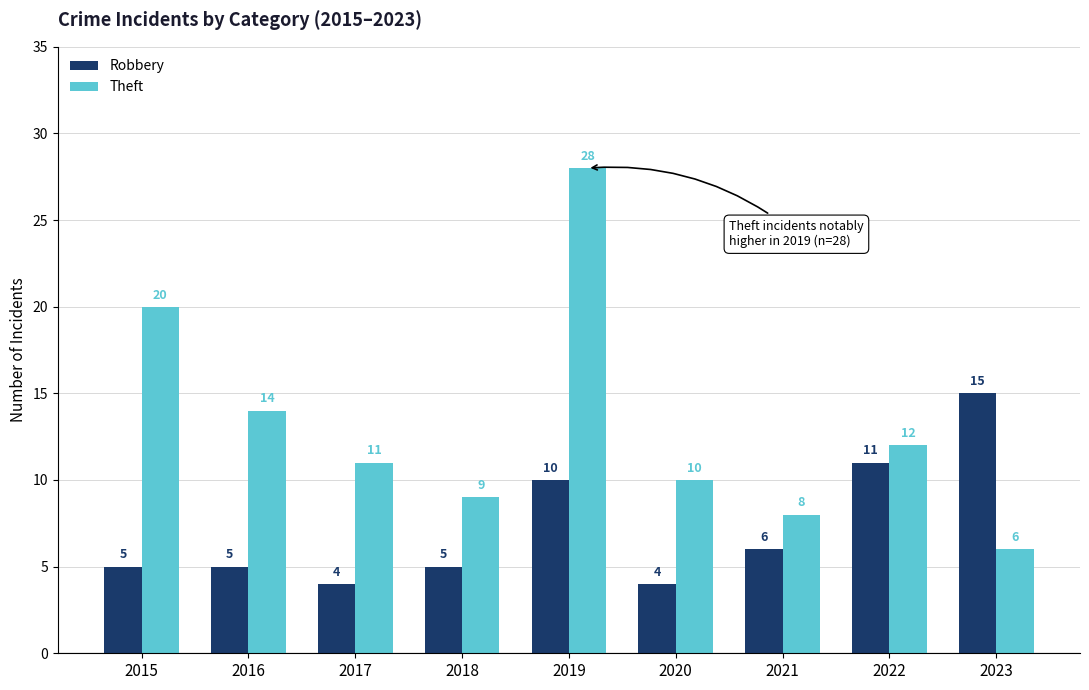

True or false: Robbery has a value of 2 at 2019.

False